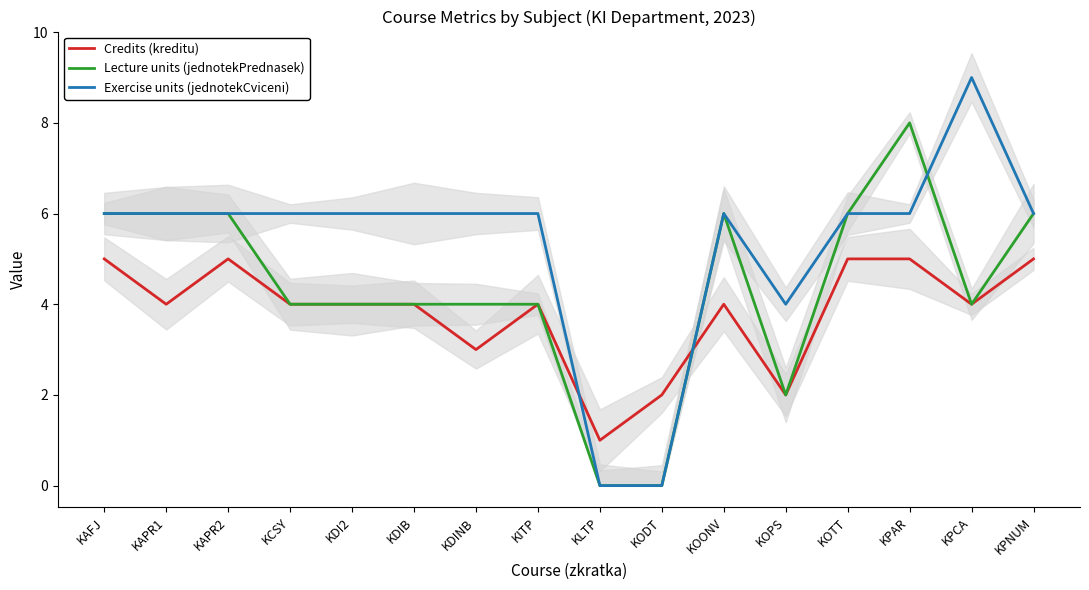

What is the total value across all series at KOTT?

17